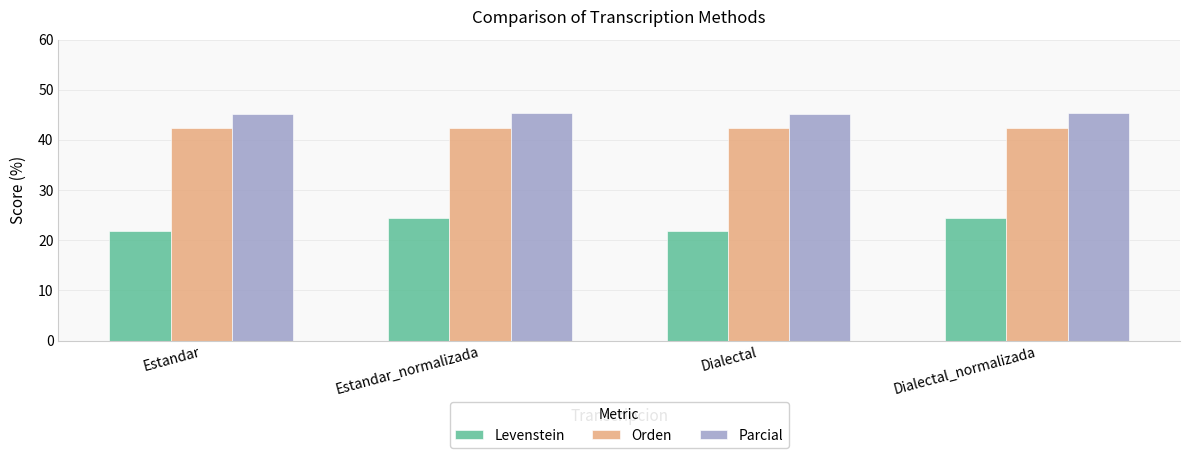

Read the Orden value at Estandar_normalizada.

42.4